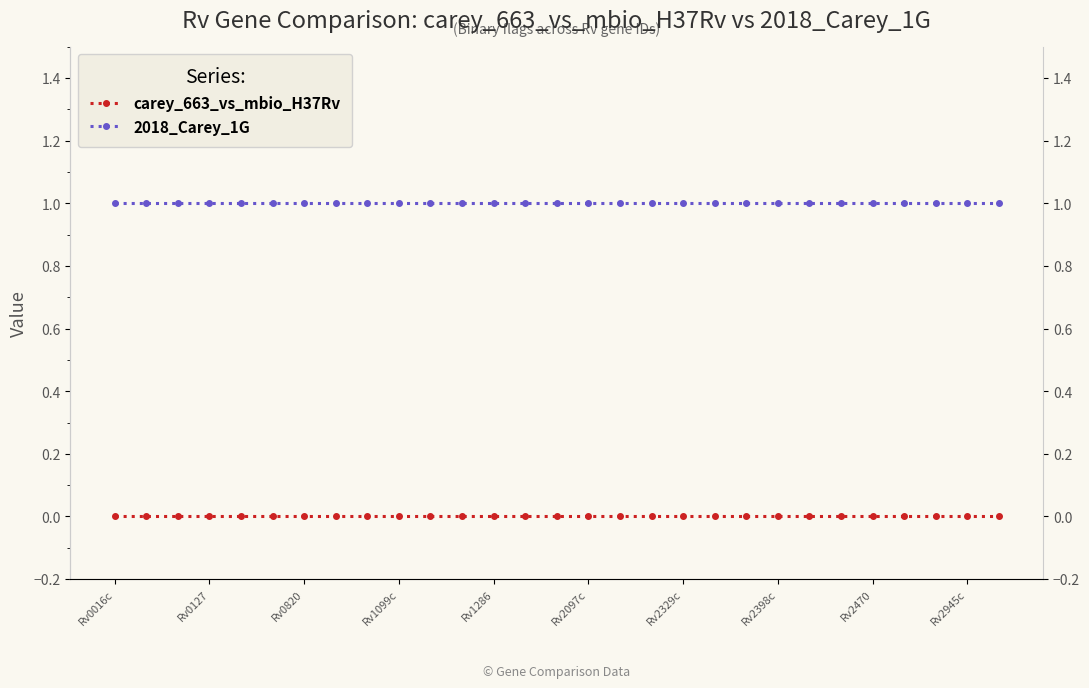

True or false: carey_663_vs_mbio_H37Rv has a value of 0 at Rv2097c.

True